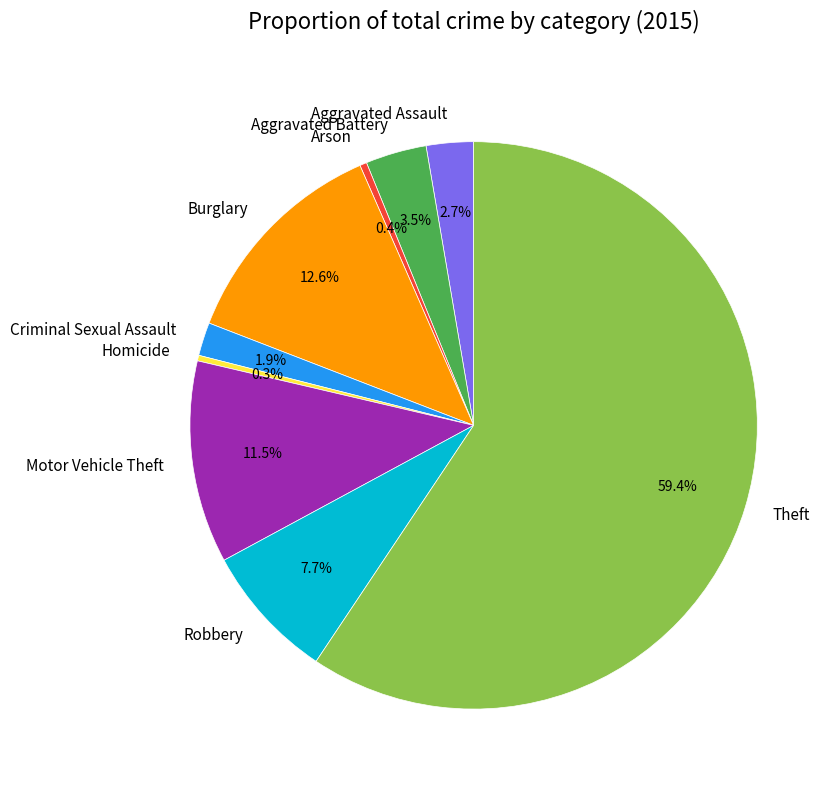

Which has a higher value, Motor Vehicle Theft or Criminal Sexual Assault?

Motor Vehicle Theft